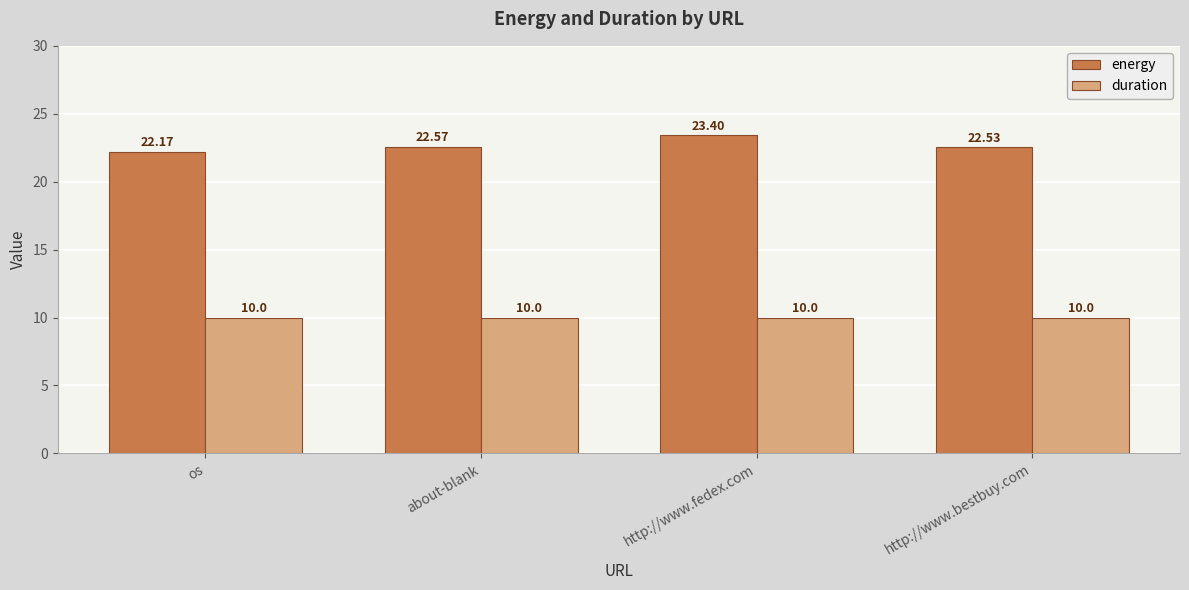

True or false: energy has a value of 22.5 at http://www.bestbuy.com.

True